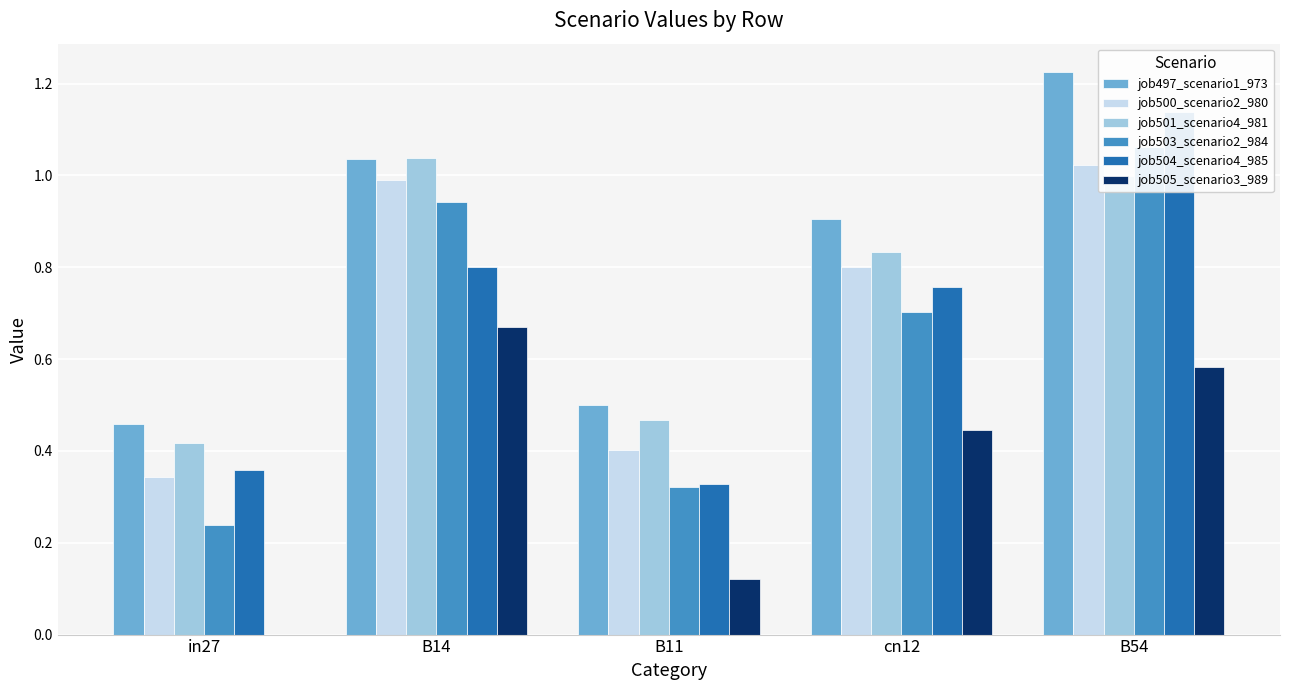

Reading right to left, what are all the values shown in this chart?

job497_scenario1_973: 1.2	0.9	0.5	1.0	0.5
job500_scenario2_980: 1.0	0.8	0.4	1.0	0.3
job501_scenario4_981: 1.0	0.8	0.5	1.0	0.4
job503_scenario2_984: 1.1	0.7	0.3	0.9	0.2
job504_scenario4_985: 1.1	0.8	0.3	0.8	0.4
job505_scenario3_989: 0.6	0.4	0.1	0.7	0.0